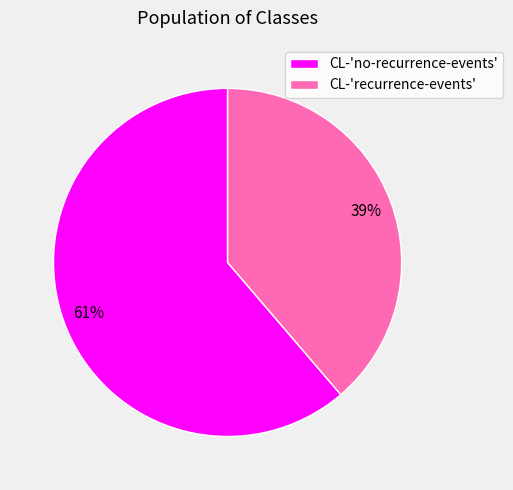

The CL-'recurrence-events' slice represents 39% of the pie. True or false?

True